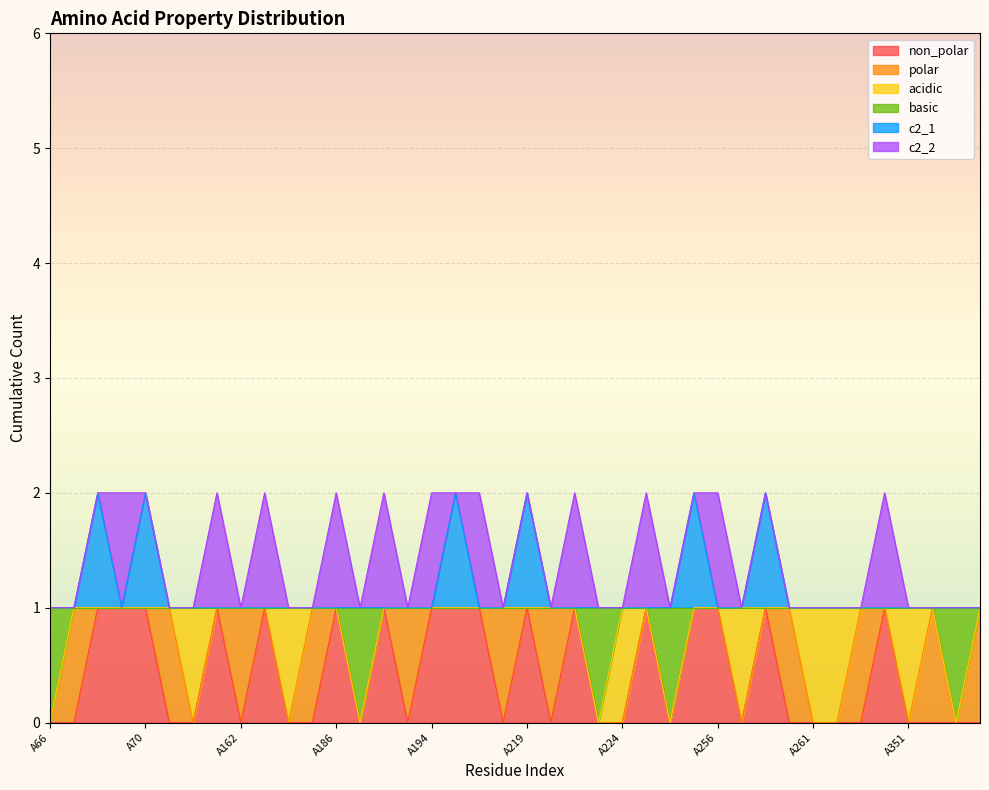

What is the value of the c2_1 point at the 3rd from the left?

2